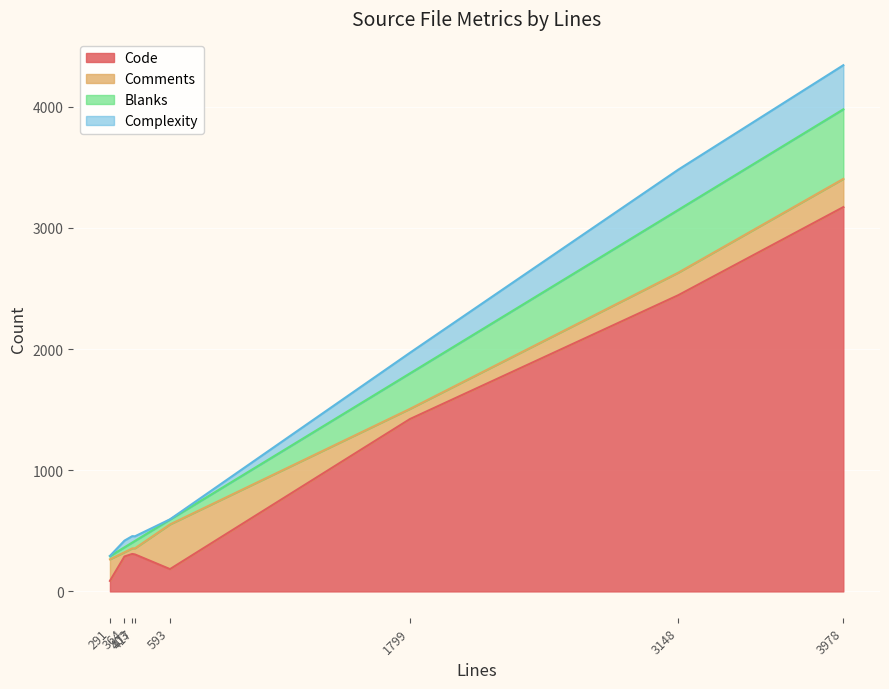

Does the chart display data point markers on the line(s)?

No